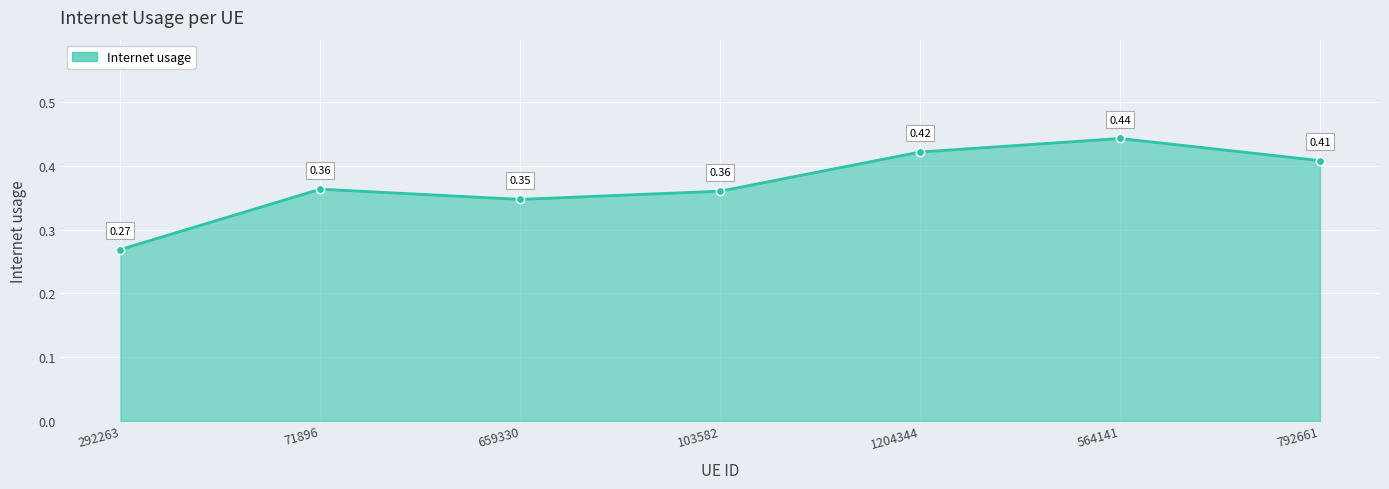

What is the change in value from 103582 to 564141?

+0.1